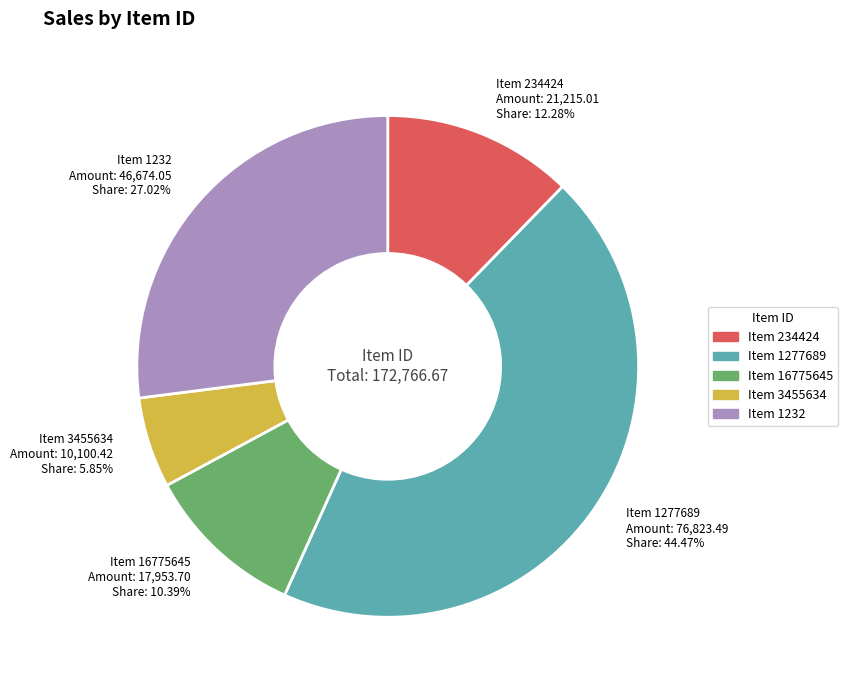

To the nearest percent, what is the average slice percentage?

20%